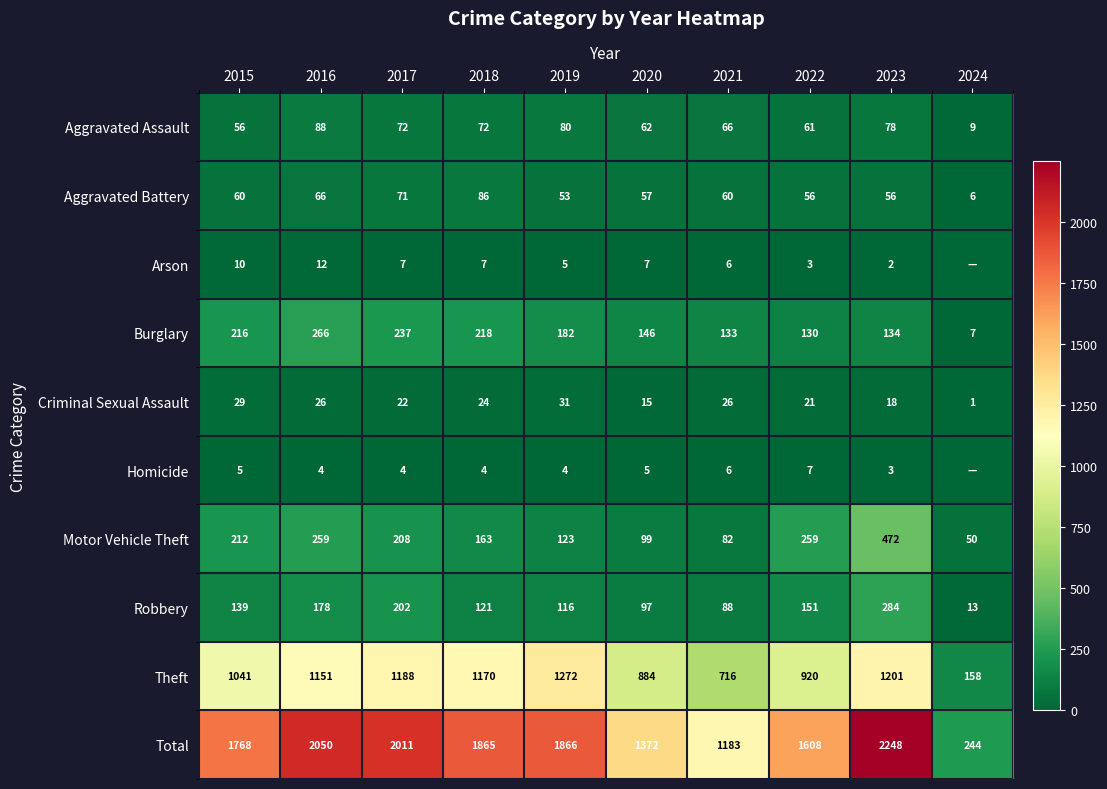

At which label does Motor Vehicle Theft first exceed 208?

2015